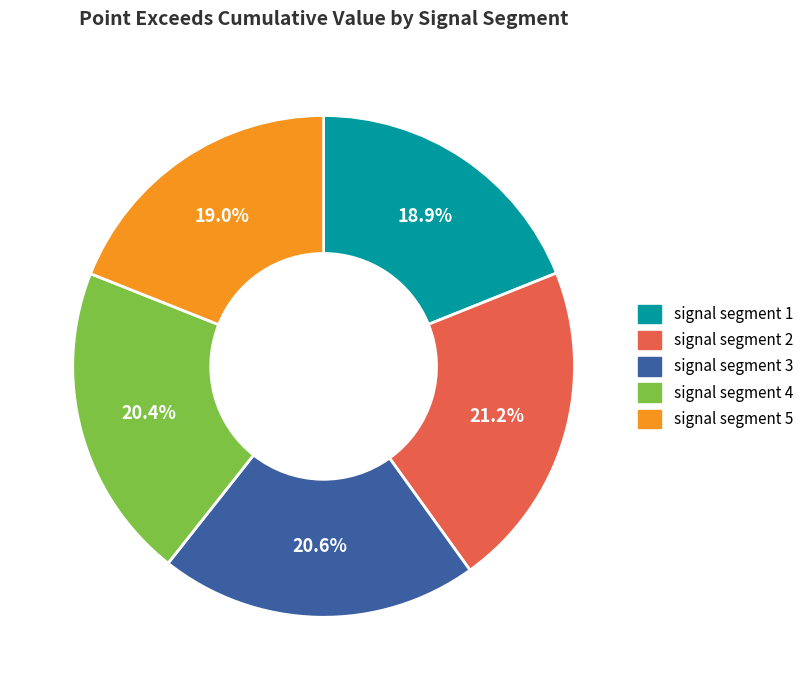

Which has a higher value, signal segment 5 or signal segment 3?

signal segment 3